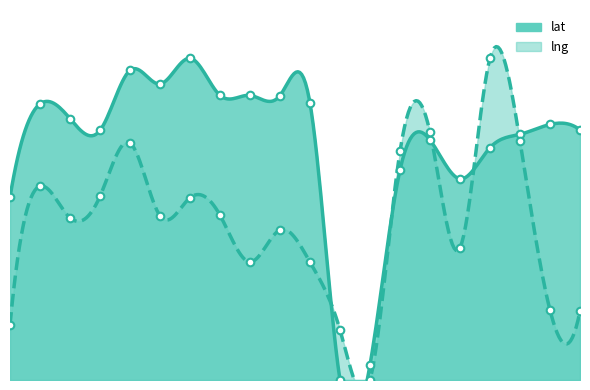

At how many categories does at least one series exceed 21?

18